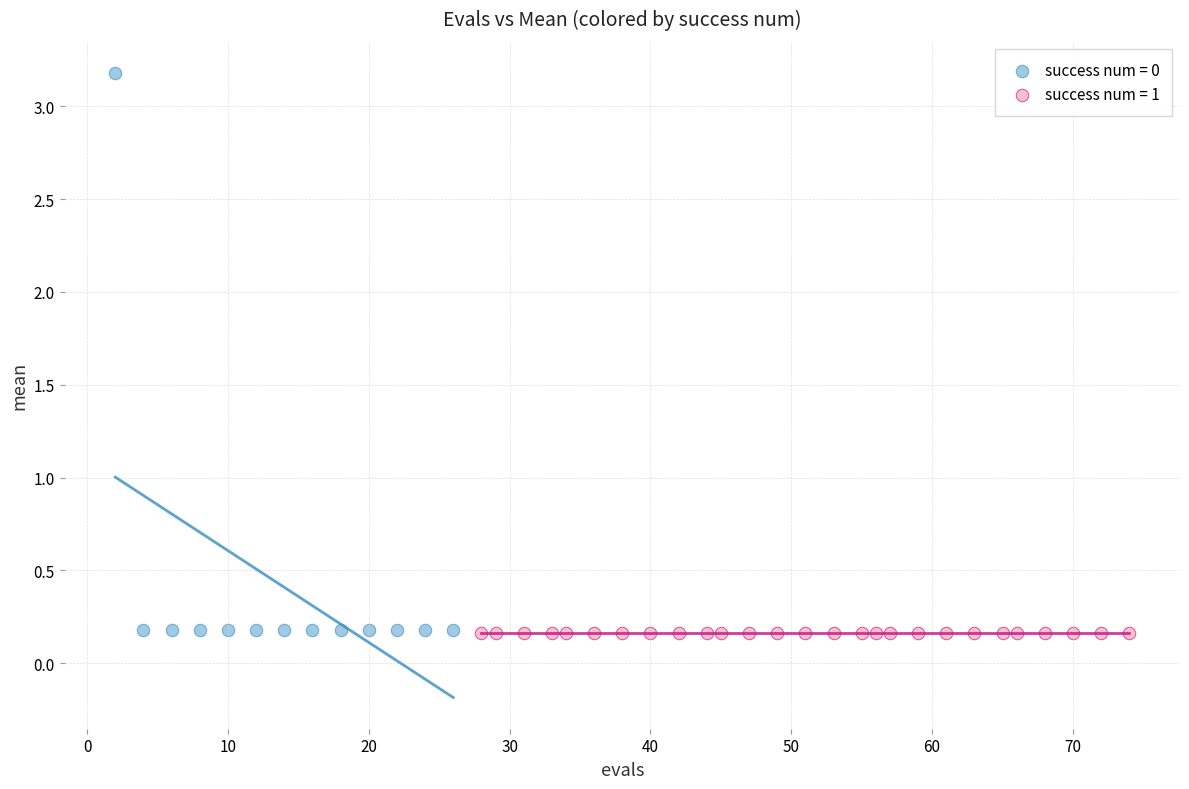

Which series reaches the maximum Y coordinate?

success num = 0